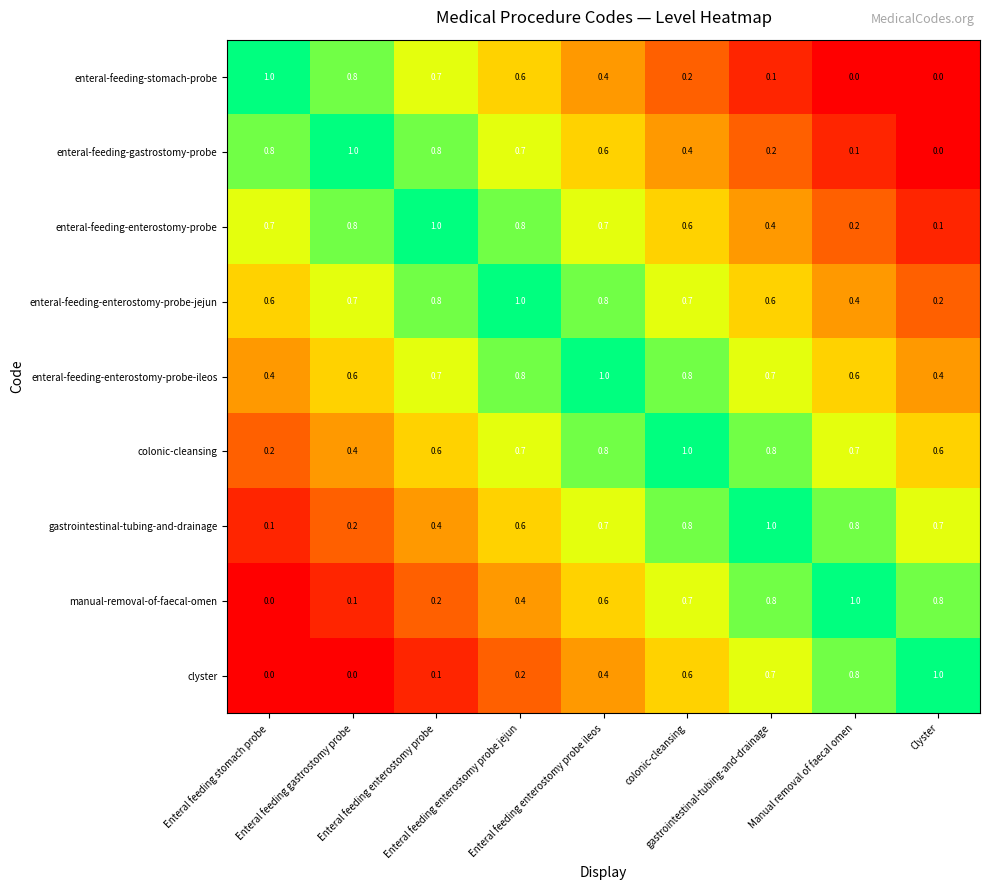

At how many categories does at least one series exceed 0?

9